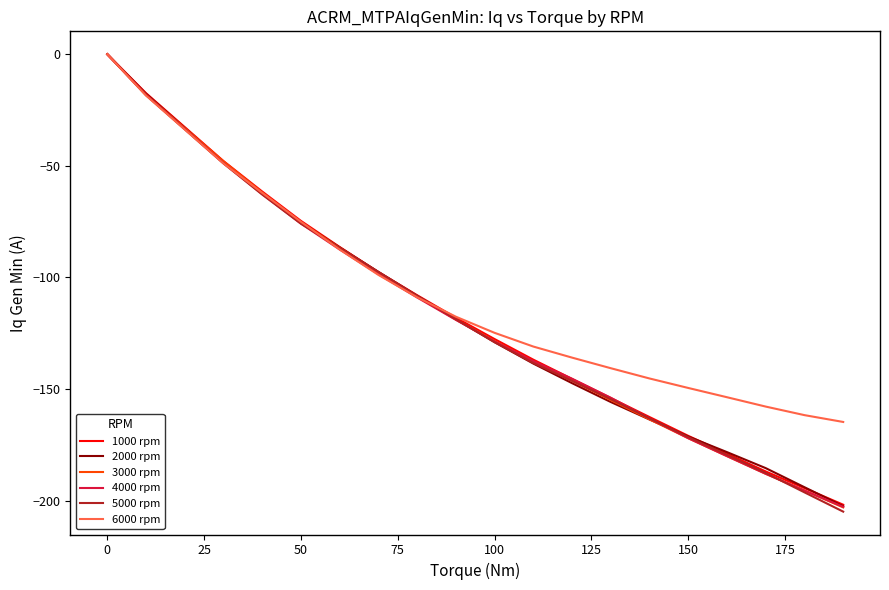

What is the difference between the maximum and minimum values in the 6000 rpm series?

164.7